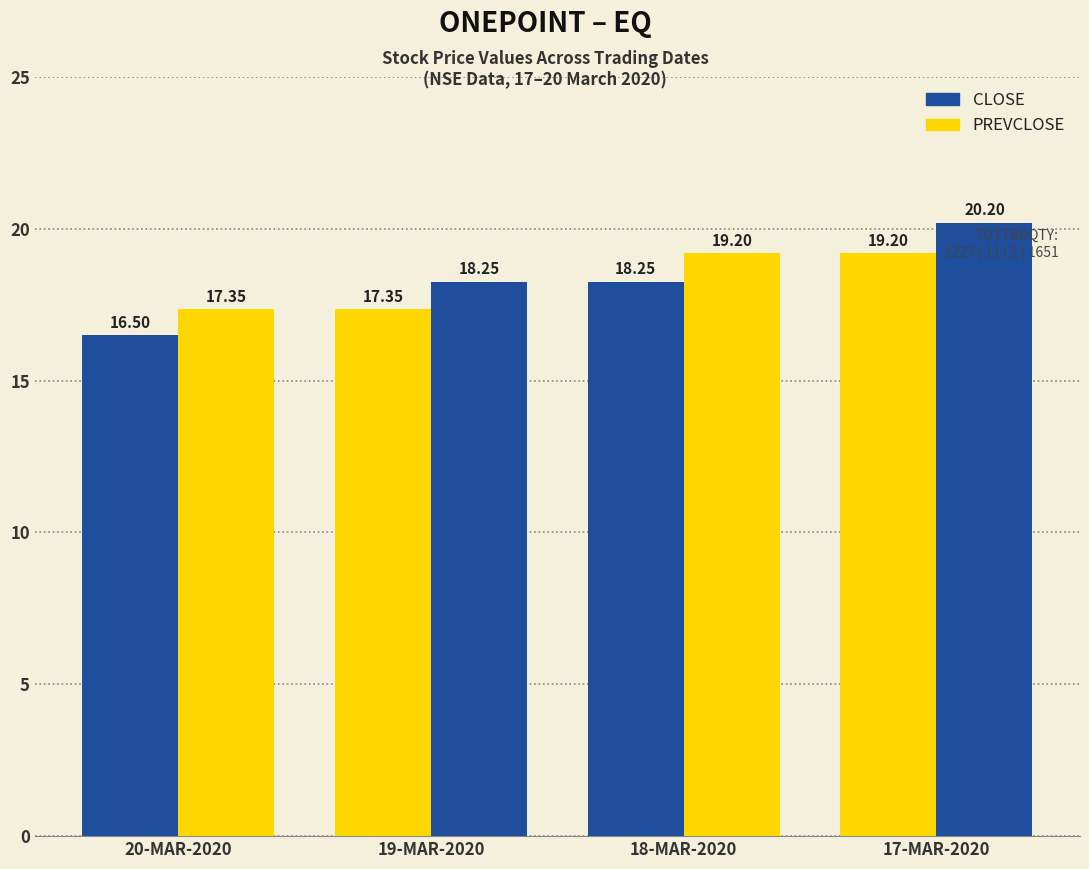

Are the bars horizontal?

No